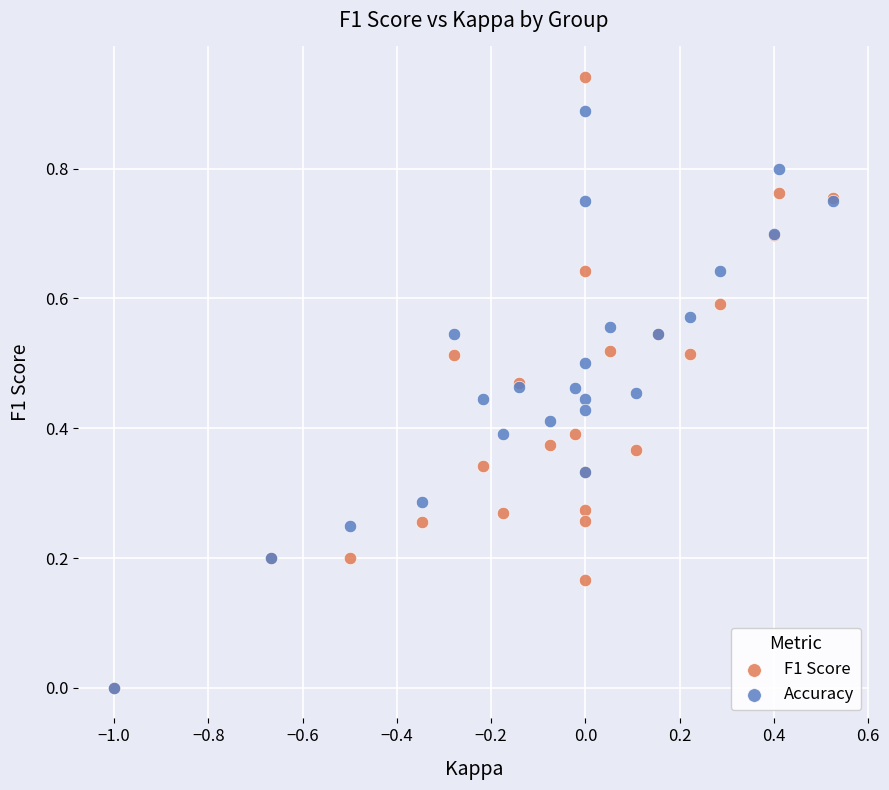

What are all the series names shown in the legend?

F1 Score, Accuracy